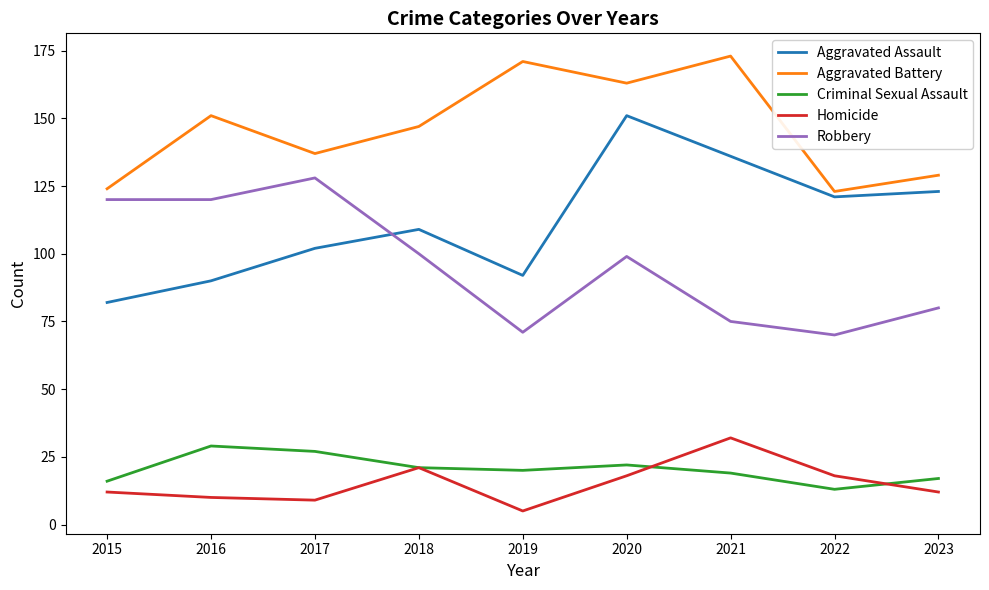

True or false: Criminal Sexual Assault and Aggravated Assault intersect in this chart.

False